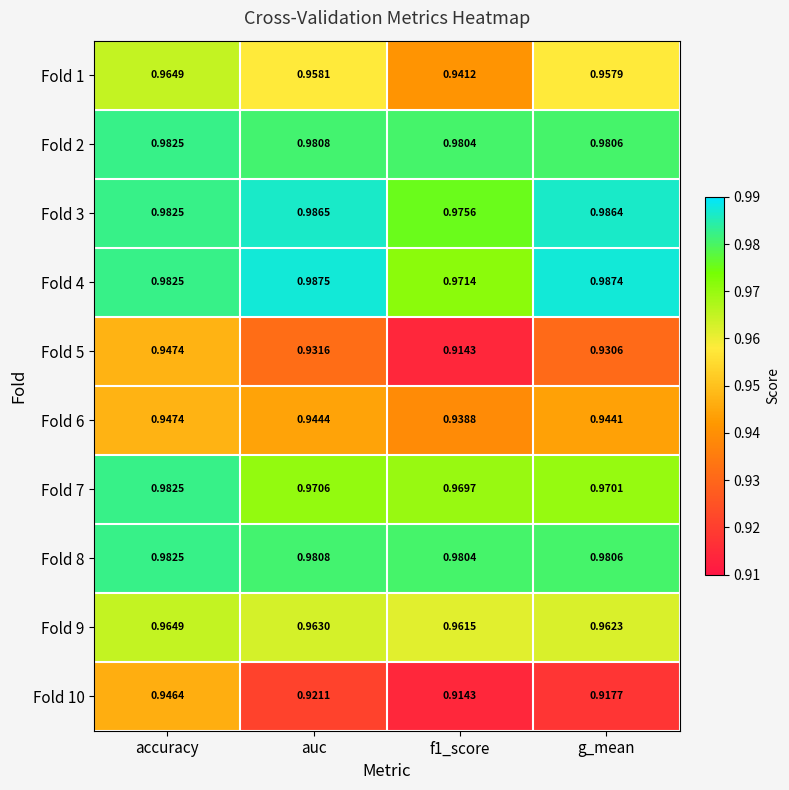

How many distinct data groups are displayed?

10